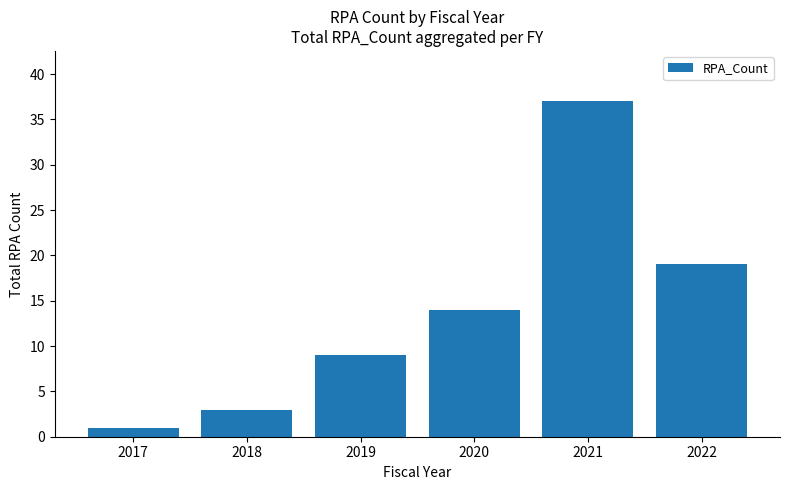

At which label is the value closest to 19?

2022